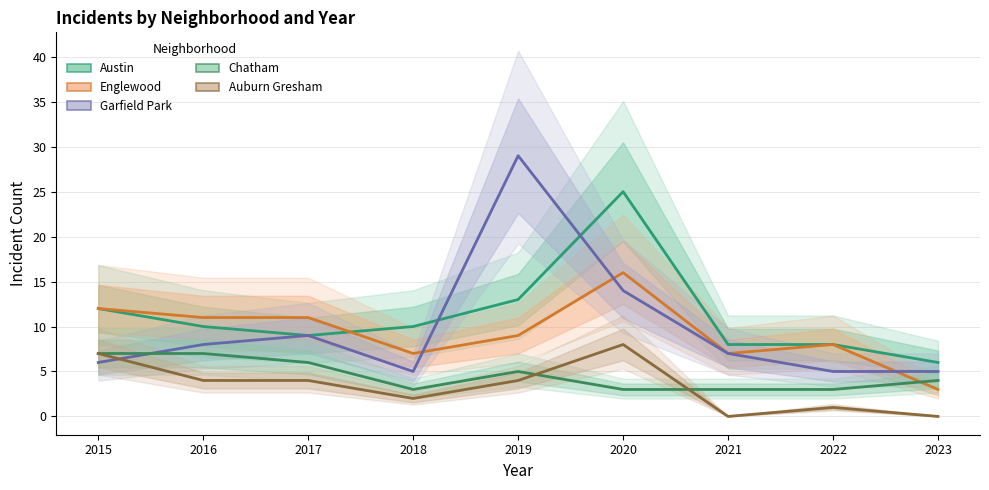

Where is the first local minimum for Auburn Gresham?

2018